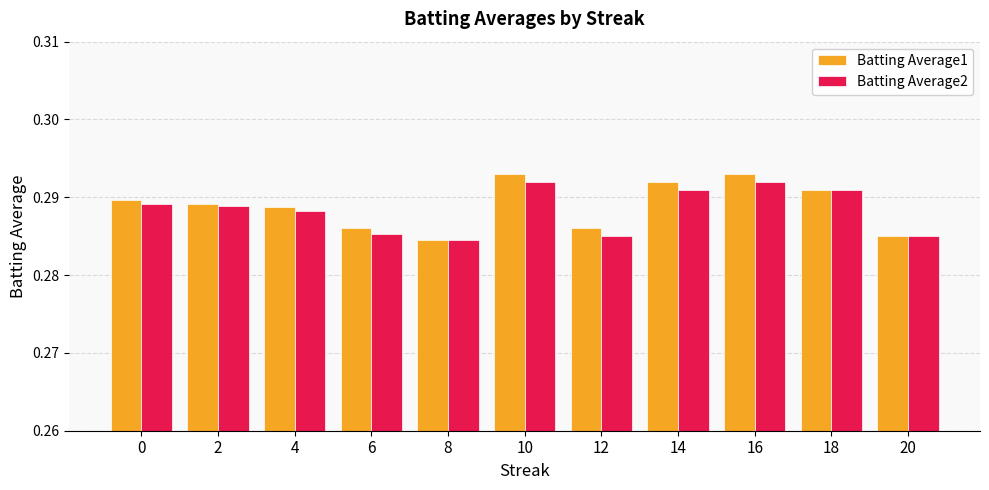

What is the total value across all series at 16?

0.6